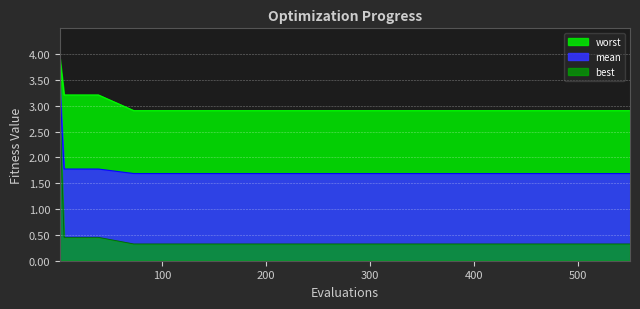

Does the chart display data point markers on the line(s)?

No